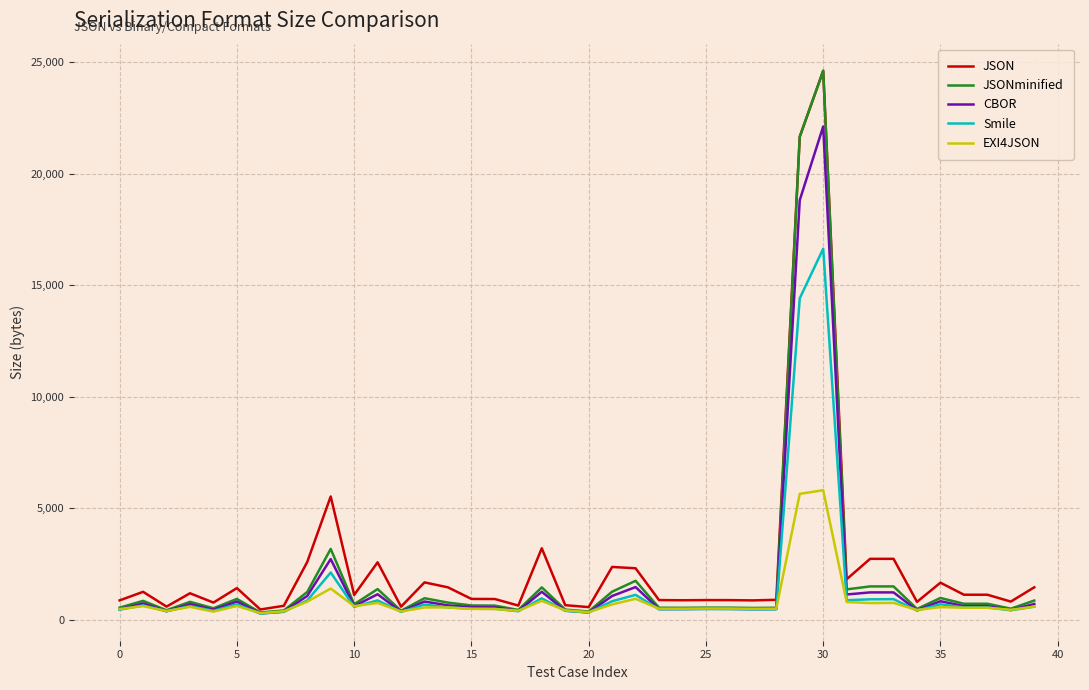

What is the smallest value displayed?

271